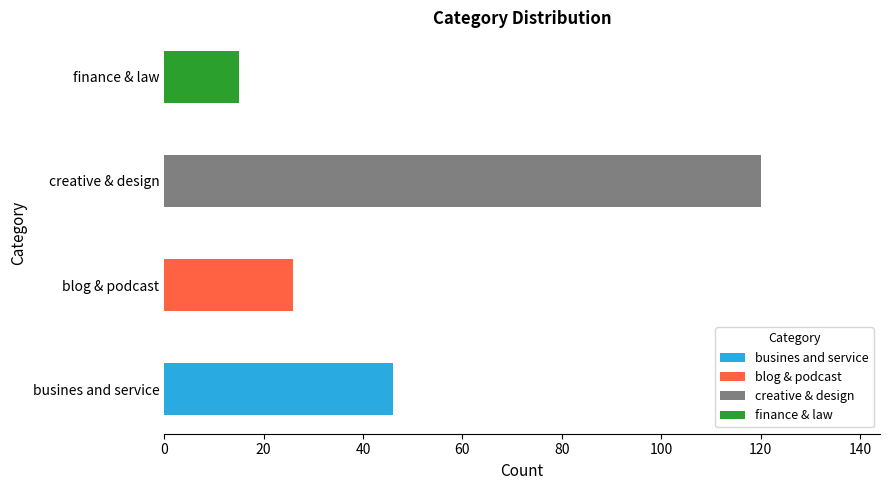

What is the approximate value at blog & podcast, to the nearest 5?

25